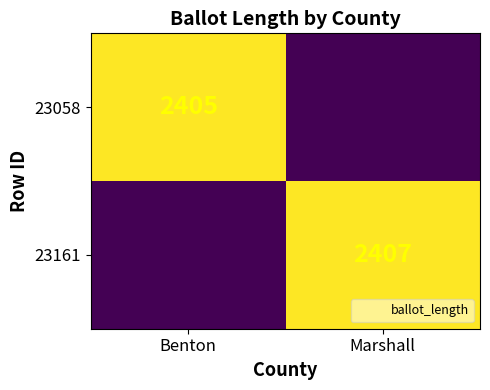

How many 23058 values are between 0 and 2405?

2